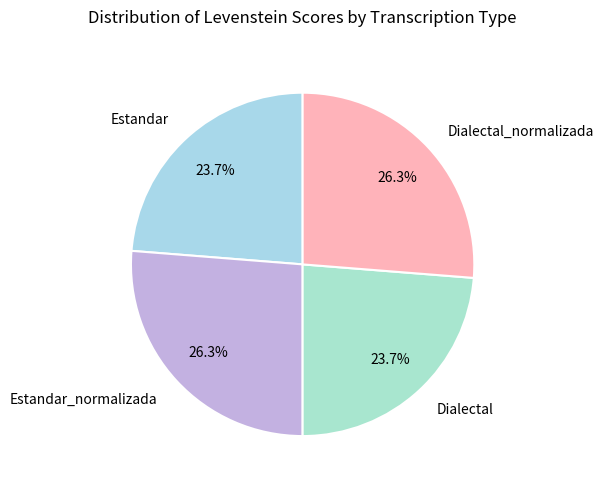

Which has a higher value, Estandar_normalizada or Dialectal?

Estandar_normalizada